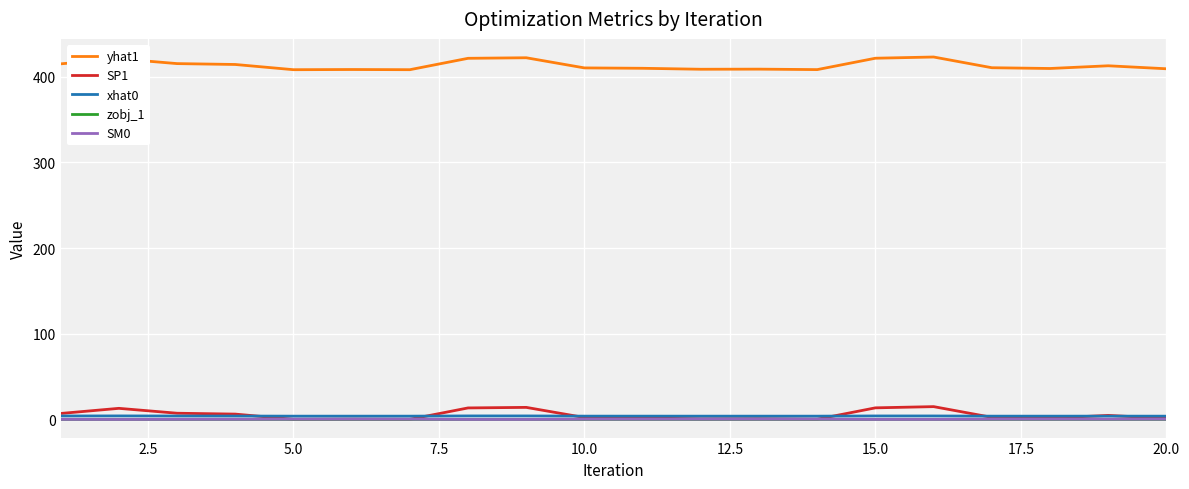

In SP1, how many points are lower than both neighbors (excluding endpoints)?

5